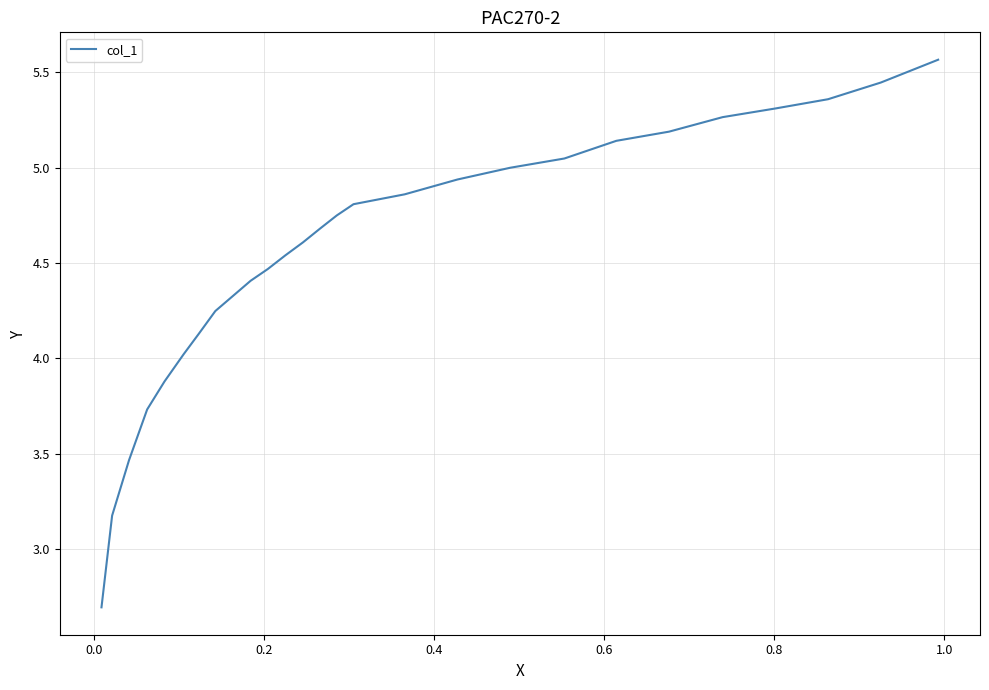

What is the difference between the maximum and minimum values?

2.9